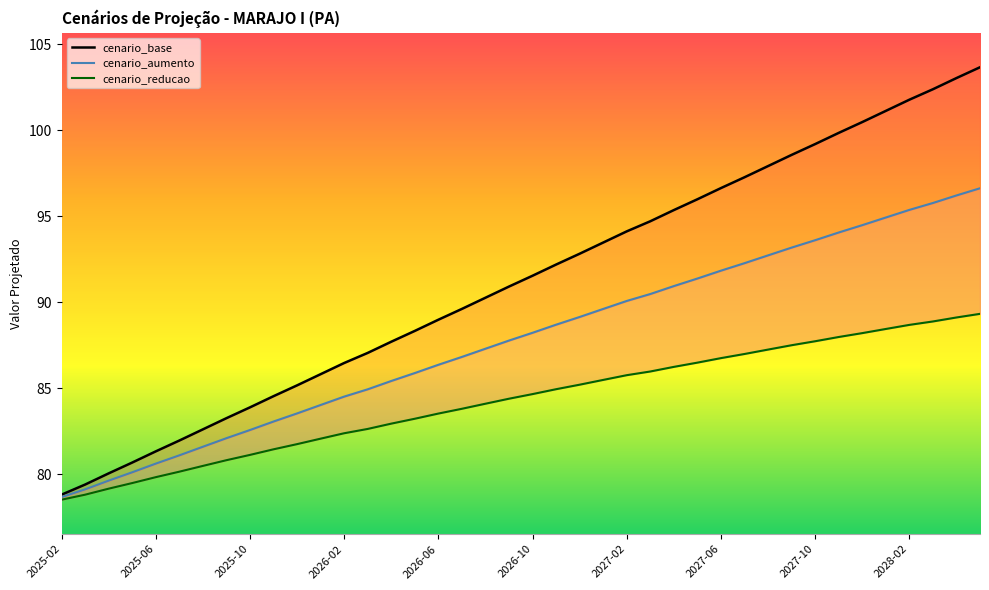

What is the difference between the maximum and minimum values in the cenario_reducao series?

10.8